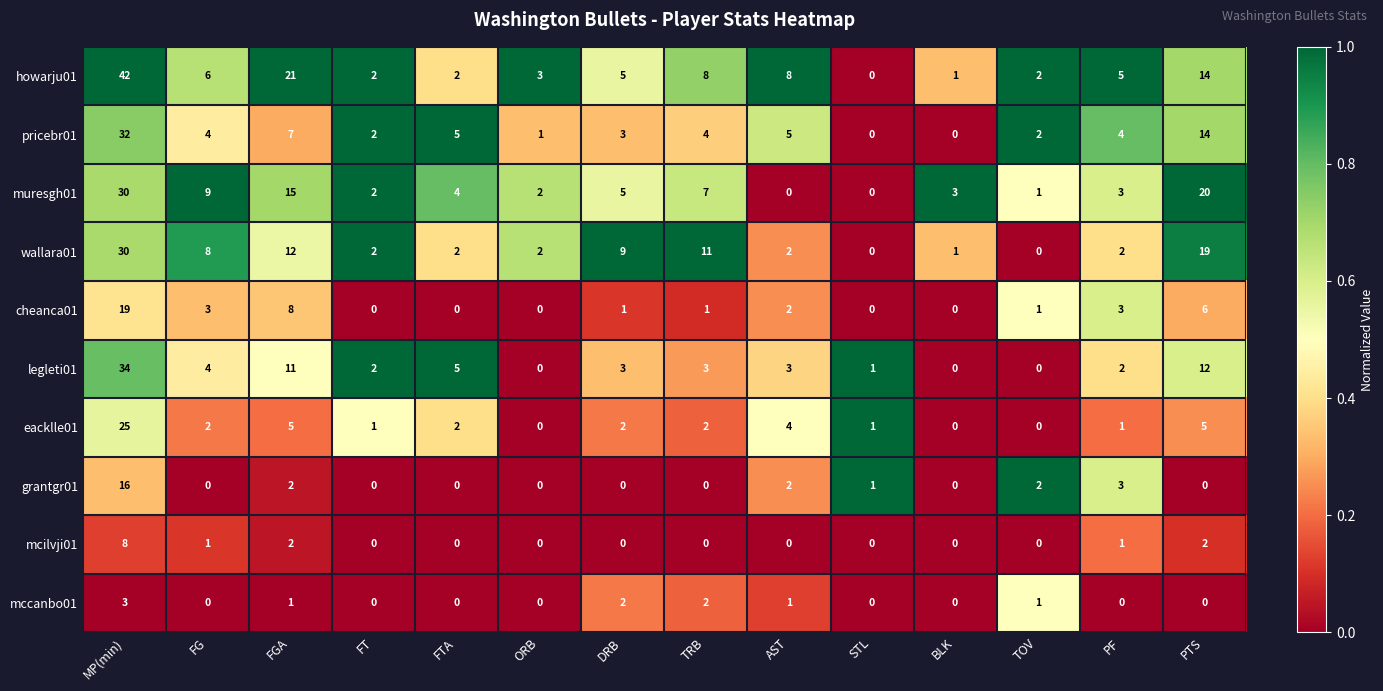

Is it true that cheanca01 equals 0 at TOV?

False